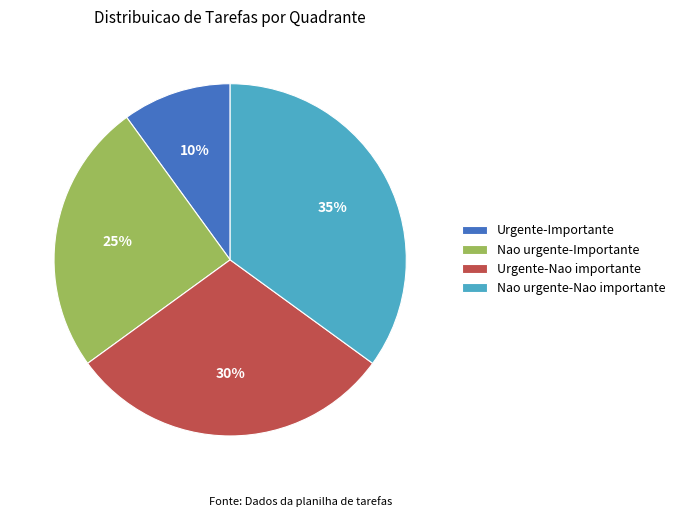

To the nearest percent, what percentage of the pie is Nao urgente-Importante?

25%